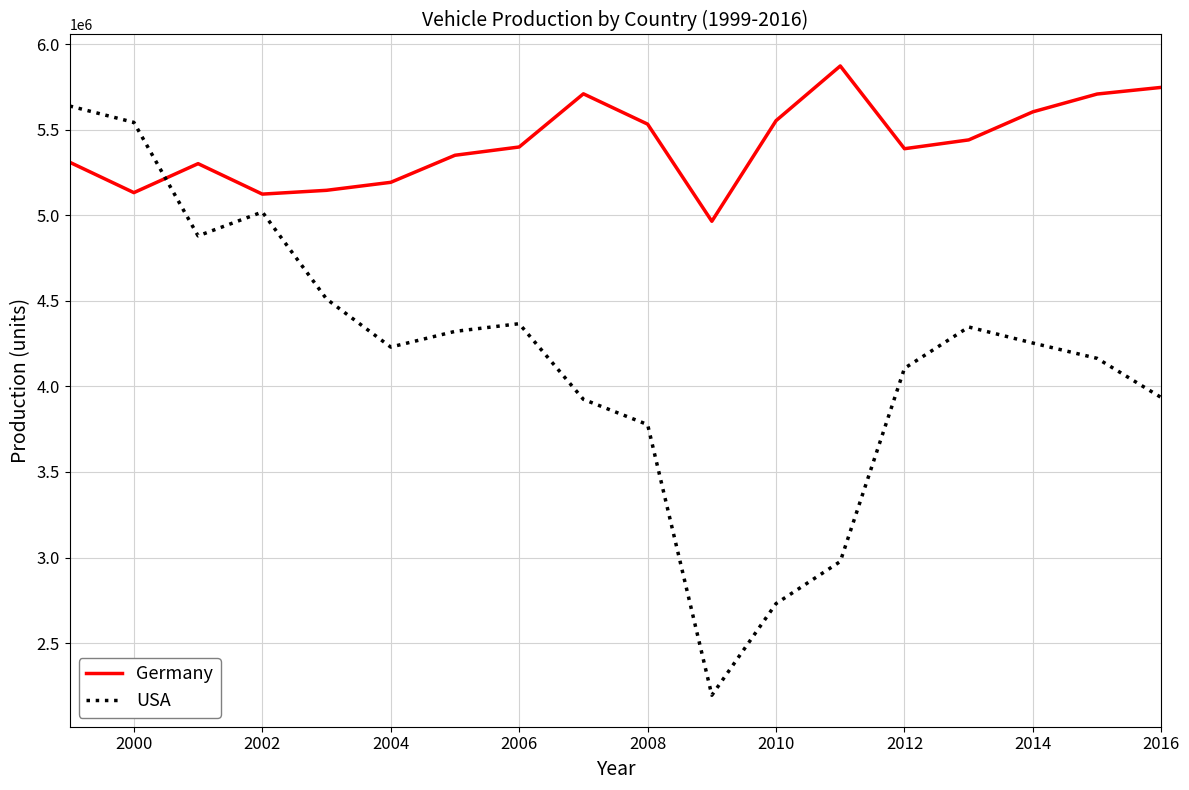

What are all the series names shown in the legend?

Germany, USA